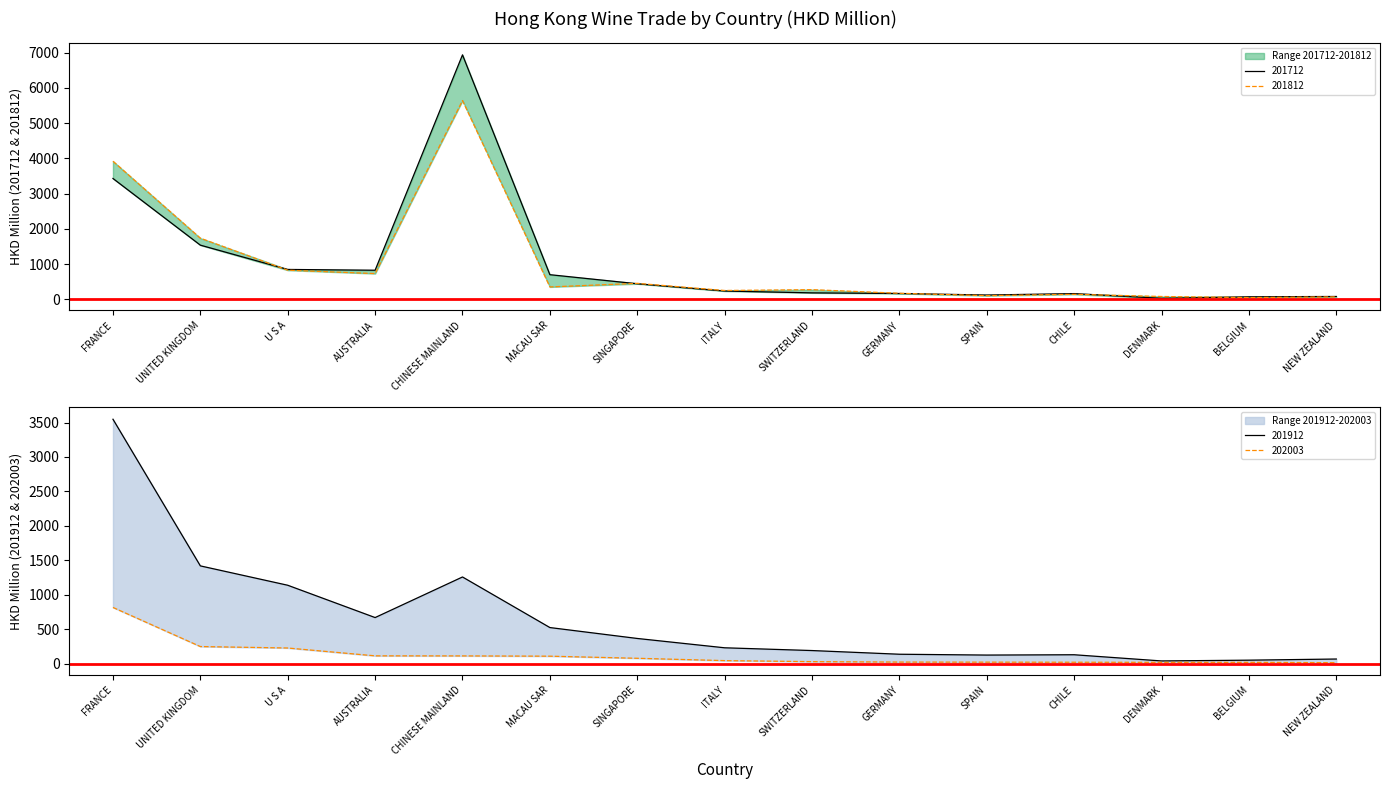

What is the difference between the 201812 values at CHINESE MAINLAND and UNITED KINGDOM?

3901.1